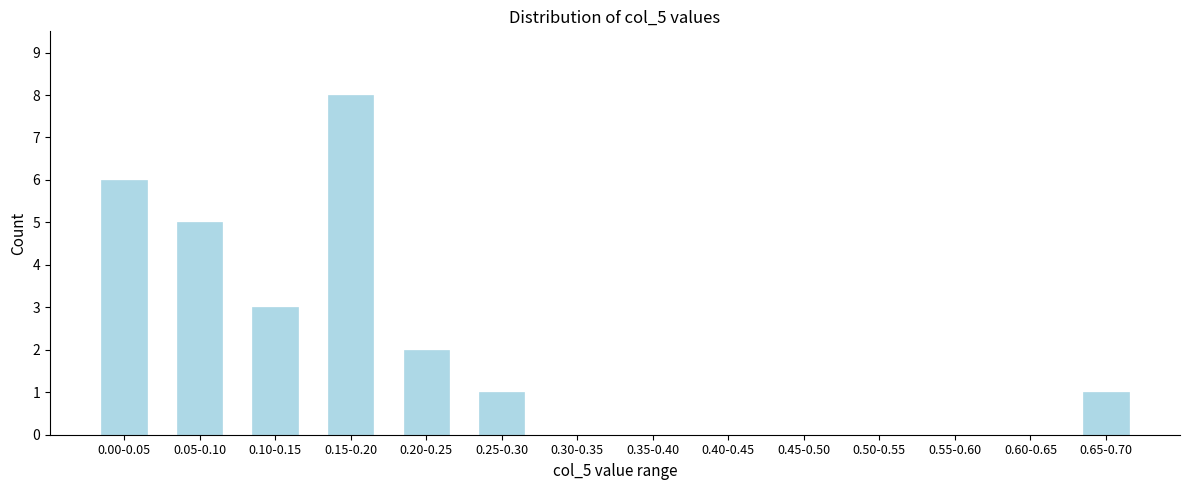

Reading left to right, what are all the values shown in this chart?

0.00-0.05=6	0.05-0.10=5	0.10-0.15=3	0.15-0.20=8	0.20-0.25=2	0.25-0.30=1	0.30-0.35=0	0.35-0.40=0	0.40-0.45=0	0.45-0.50=0	0.50-0.55=0	0.55-0.60=0	0.60-0.65=0	0.65-0.70=1